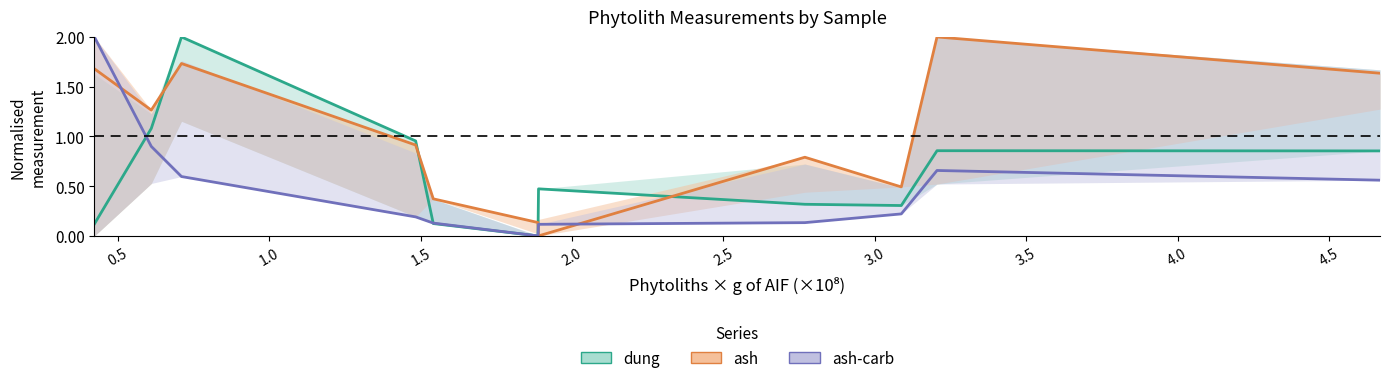

Reading left to right, what are all the values shown in this chart?

dung: 0.1	1.1	2.0	1.0	0.1	0.0	0.5	0.3	0.3	0.9	0.9
ash: 1.7	1.3	1.7	0.9	0.4	0.1	0.0	0.8	0.5	2.0	1.6
ash-carb: 2.0	0.9	0.6	0.2	0.1	0.0	0.1	0.1	0.2	0.7	0.6